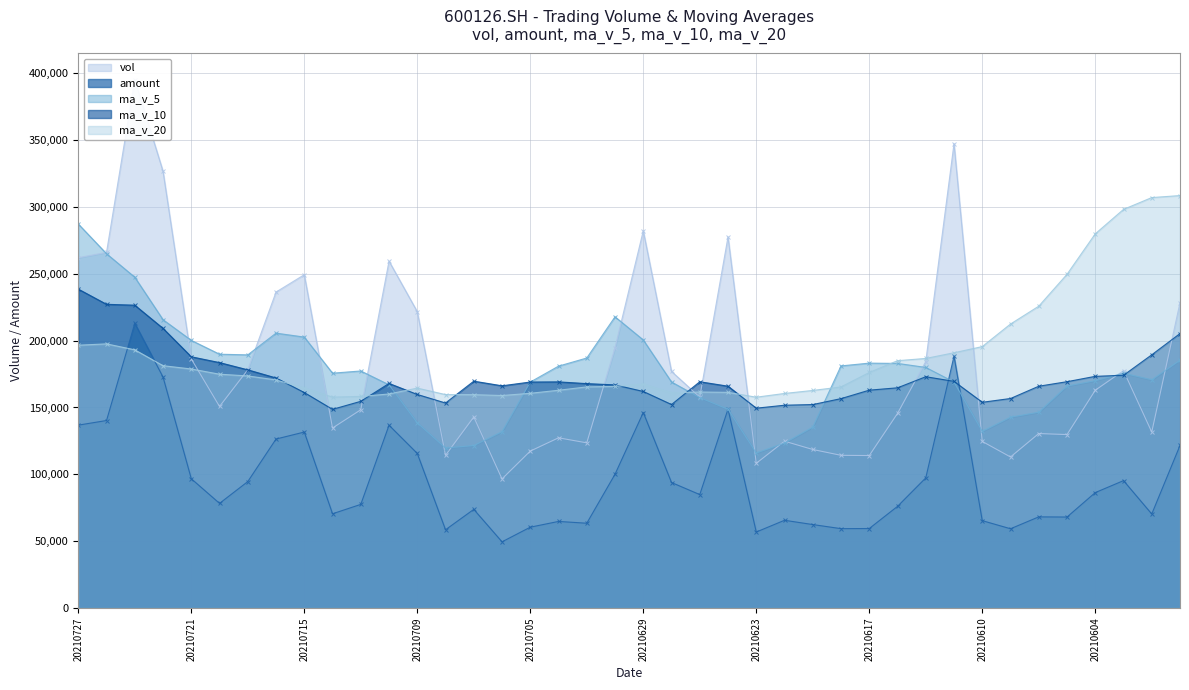

What is the maximum value for ma_v_20?

308576.9